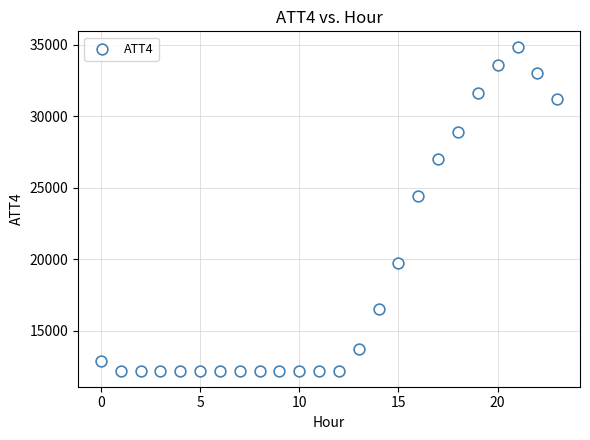

What is the range of Y values (max minus min)?

22600